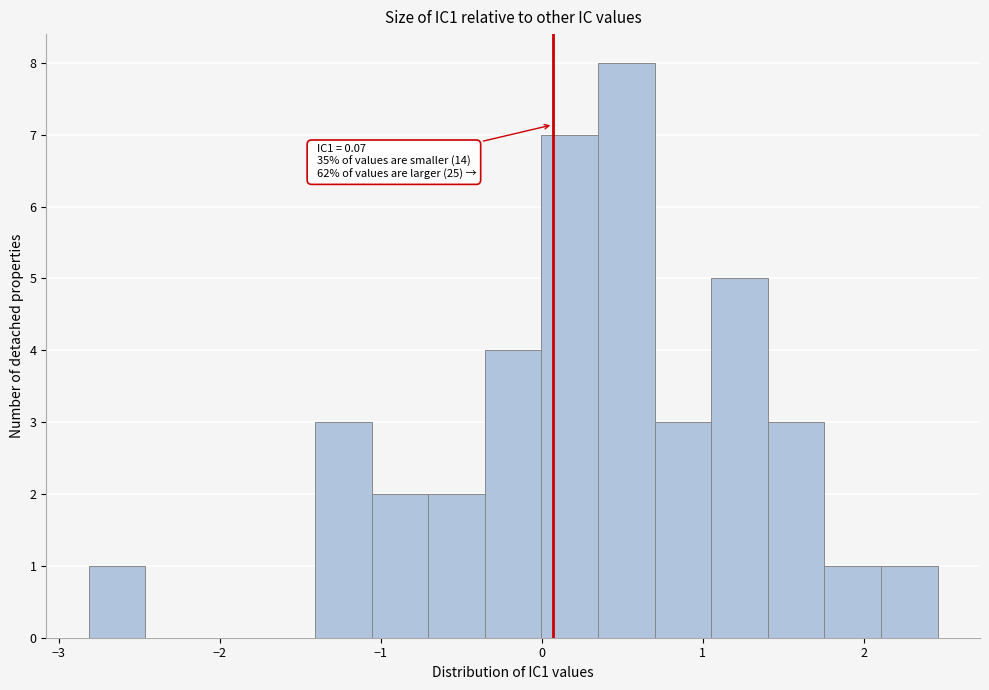

Read against the x-axis, roughly where is the centre of the tallest bar?

0.5